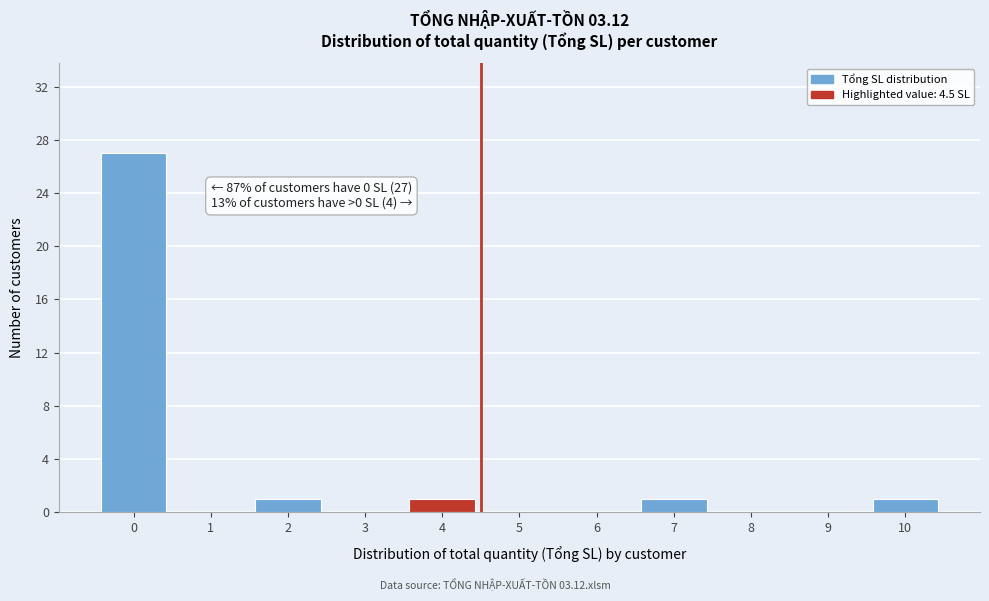

Reading left to right, extract all data points from this chart.

0=27	1=0	2=1	3=0	4=1	5=0	6=0	7=1	8=0	9=0	10=1